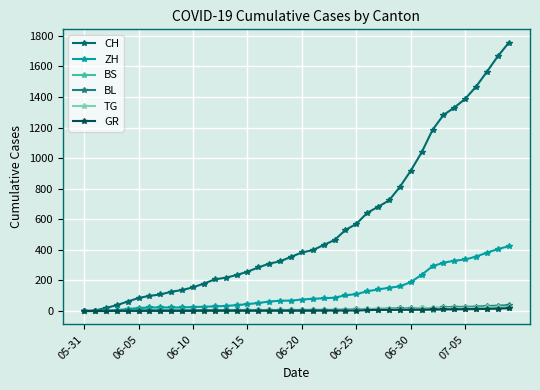

Which series has the widest spread of values?

CH